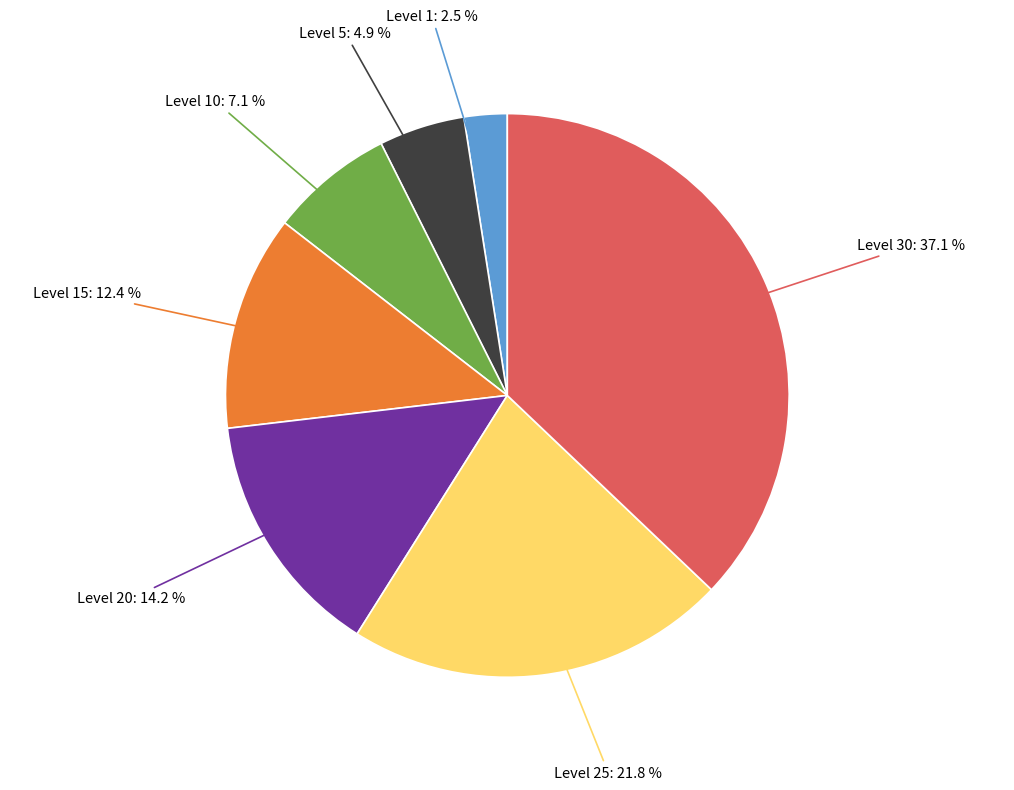

Is there any slice that represents more than half of the pie?

No